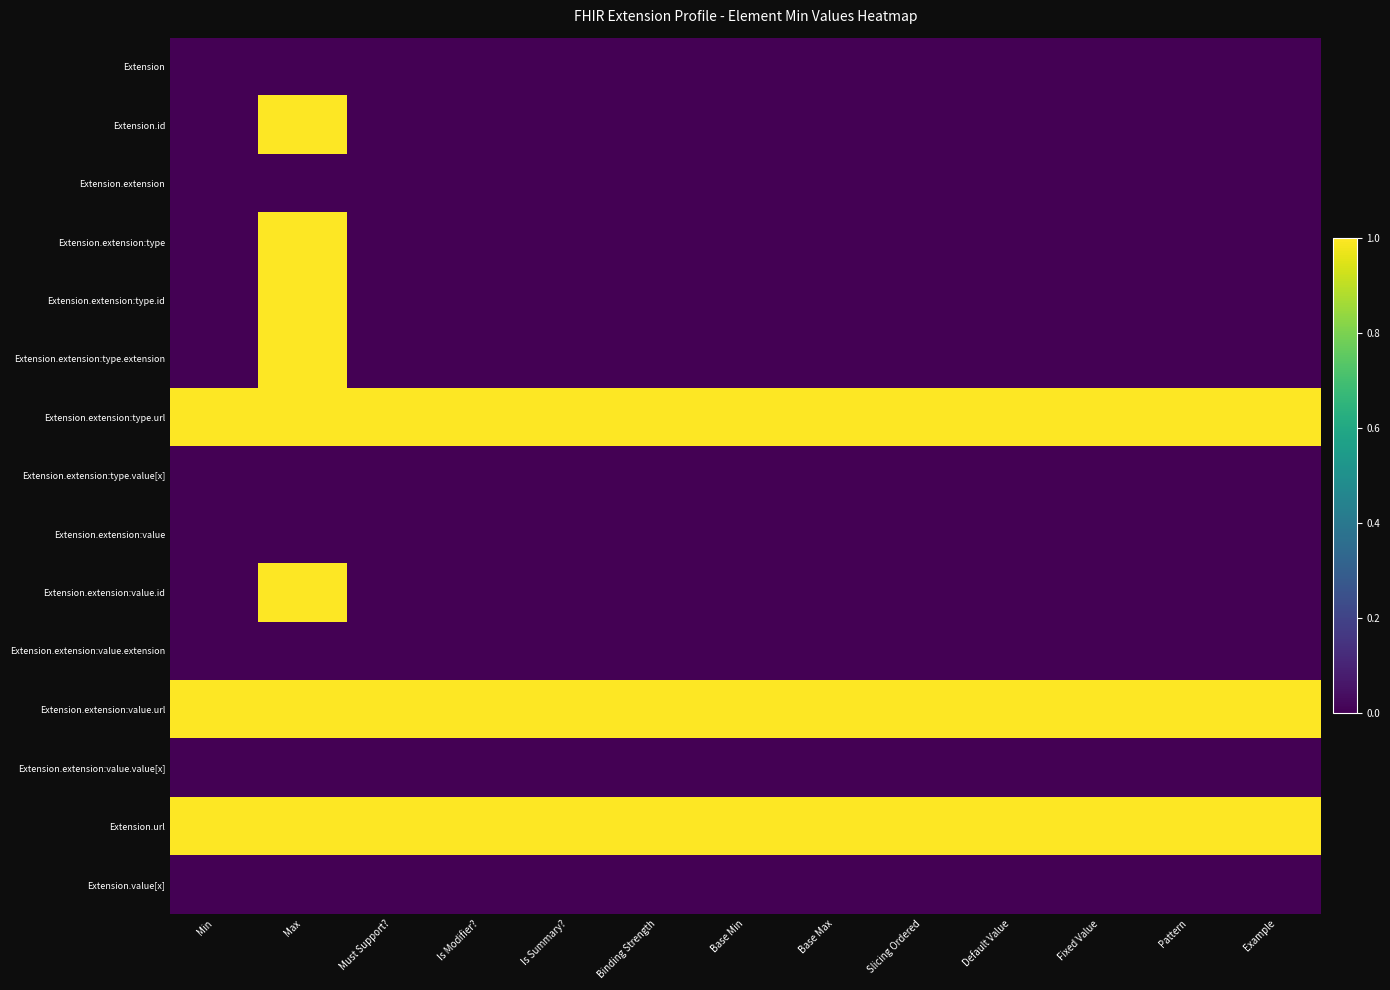

At which category is the sum across all series the highest?

Max